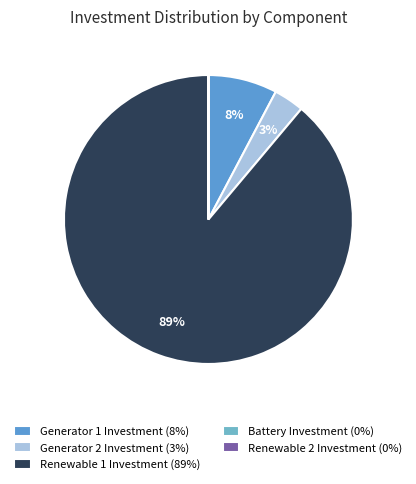

To the nearest percent, what is the average slice percentage?

20%